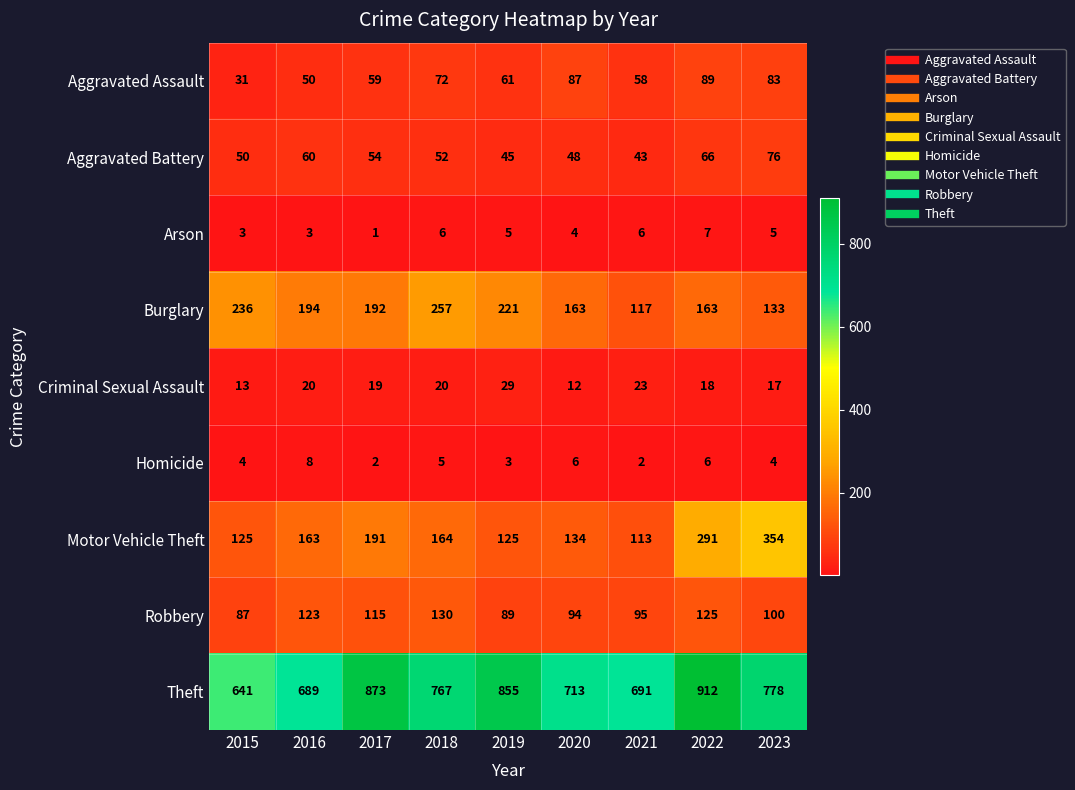

What is the difference between the Aggravated Assault values at 2022 and 2023?

6